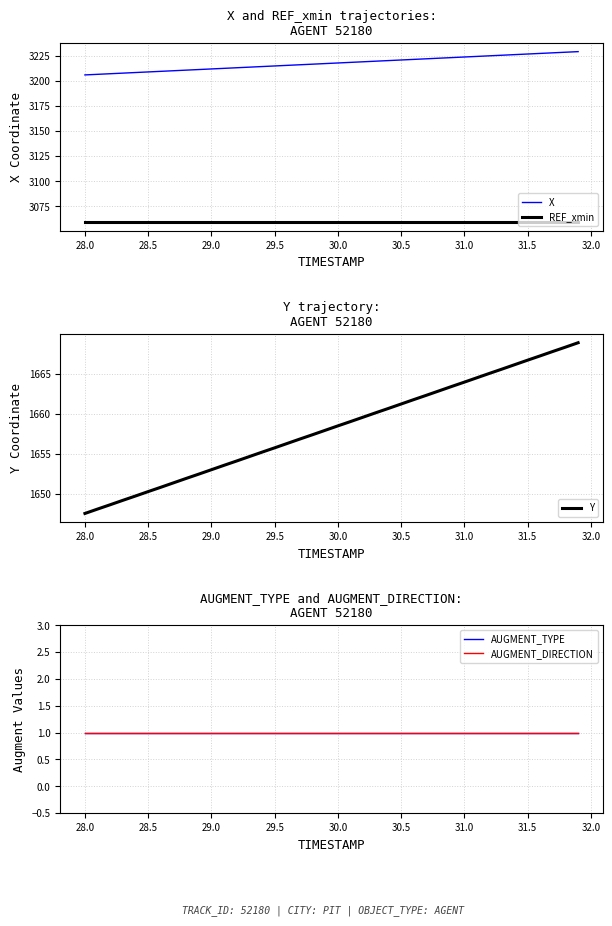

What is the lowest value of the AUGMENT_TYPE series?

1.0